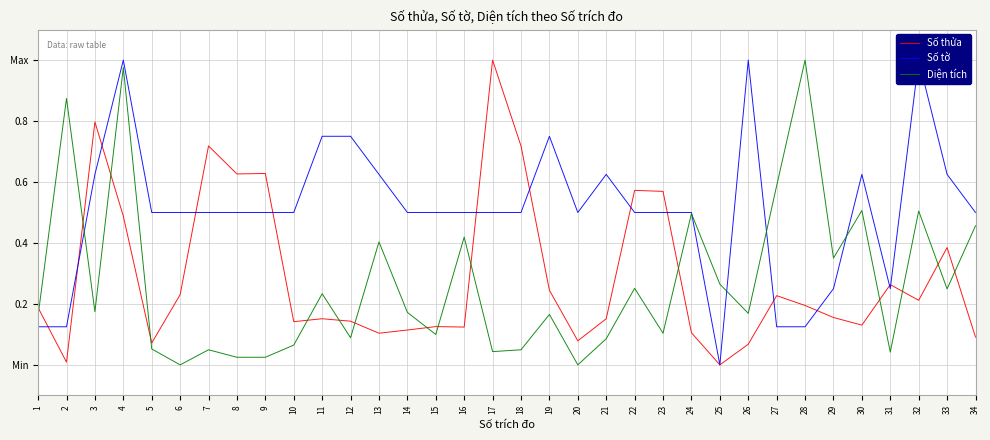

What is the value of the Số thửa point at the 5th from the left?

0.1